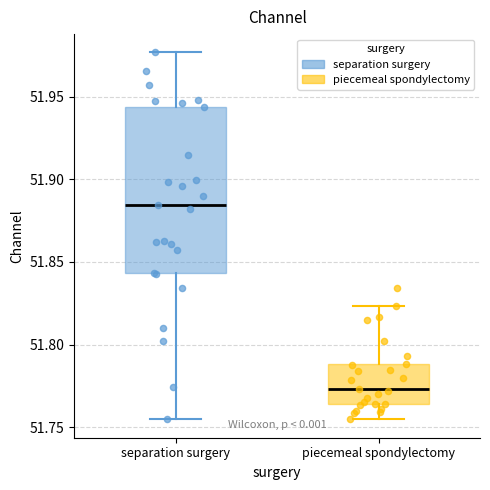

Reading left to right, read every box against the y-axis: the position of its median line, the range the box covers, and the ends of its whiskers. The values are not printed on the chart, so give them approximately, as read against the axis.

separation surgery: median 51.885, box 51.845 to 51.945, whiskers 51.755 to 51.975
piecemeal spondylectomy: median 51.775, box 51.765 to 51.790, whiskers 51.755 to 51.825